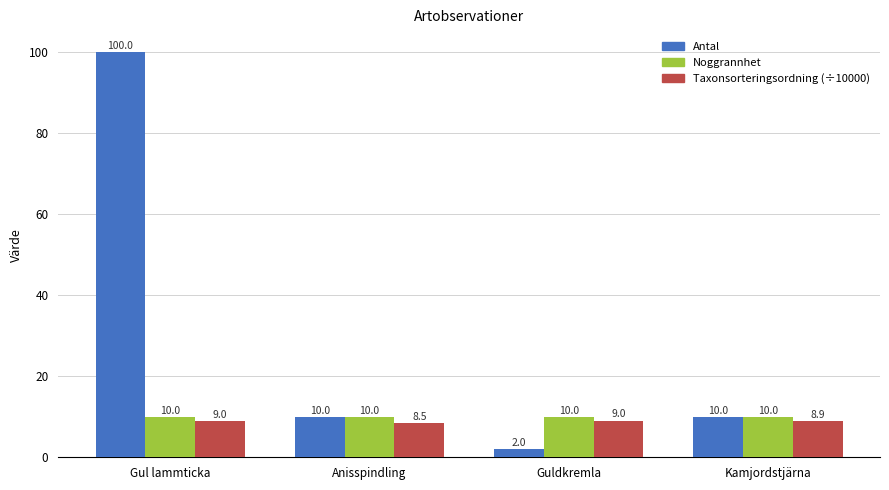

How many bars are there in each group?

3